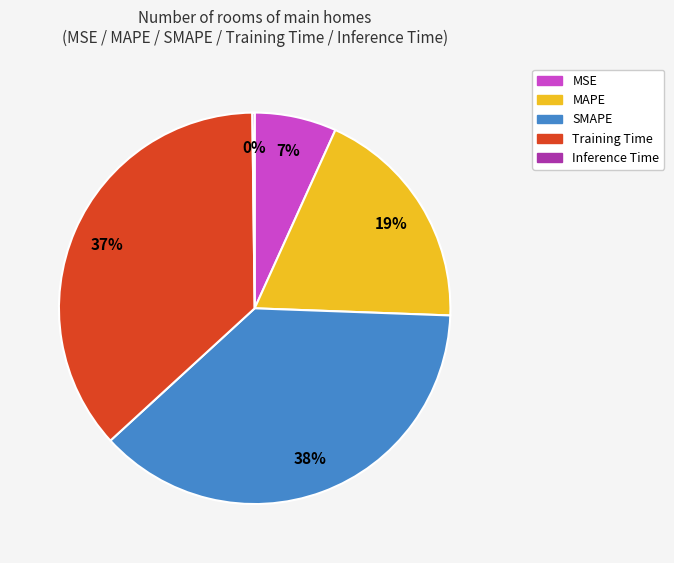

True or false: MSE accounts for 7% of the total.

True